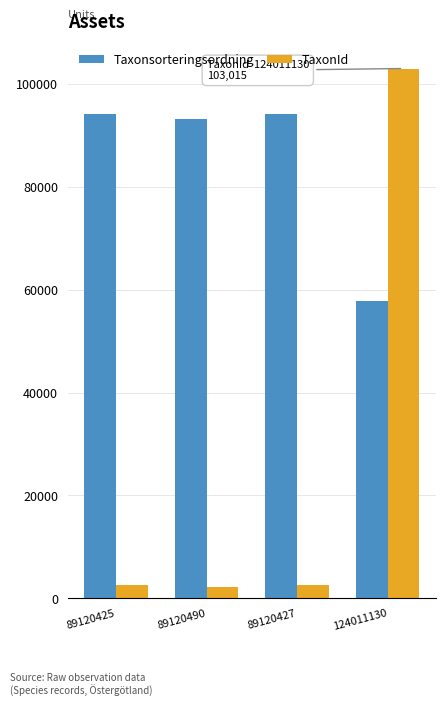

What is the label of the 3rd bar from the left?

89120427